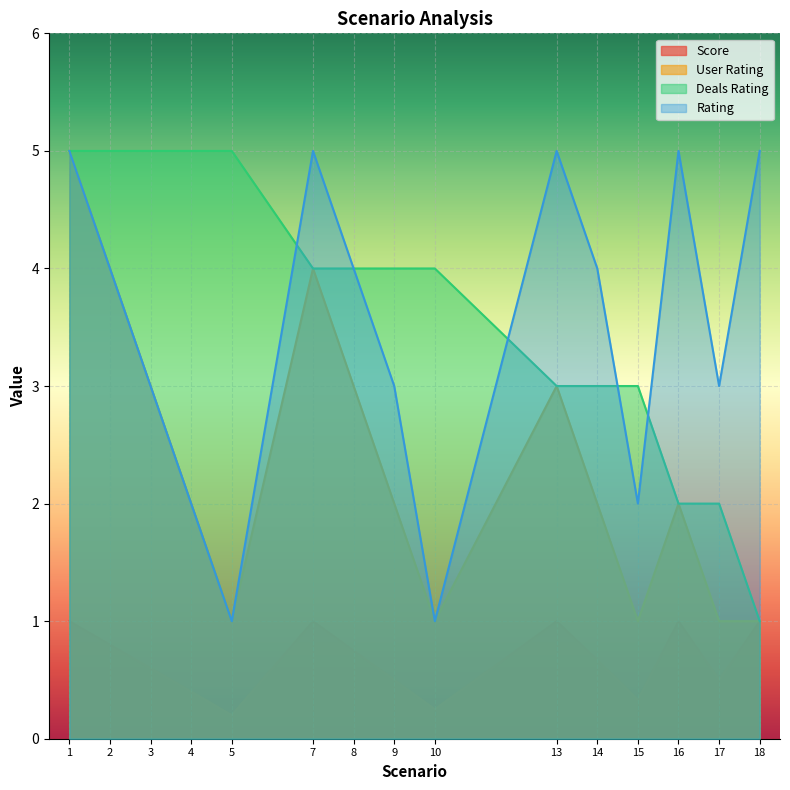

Which series has the largest total across all categories?

Deals Rating